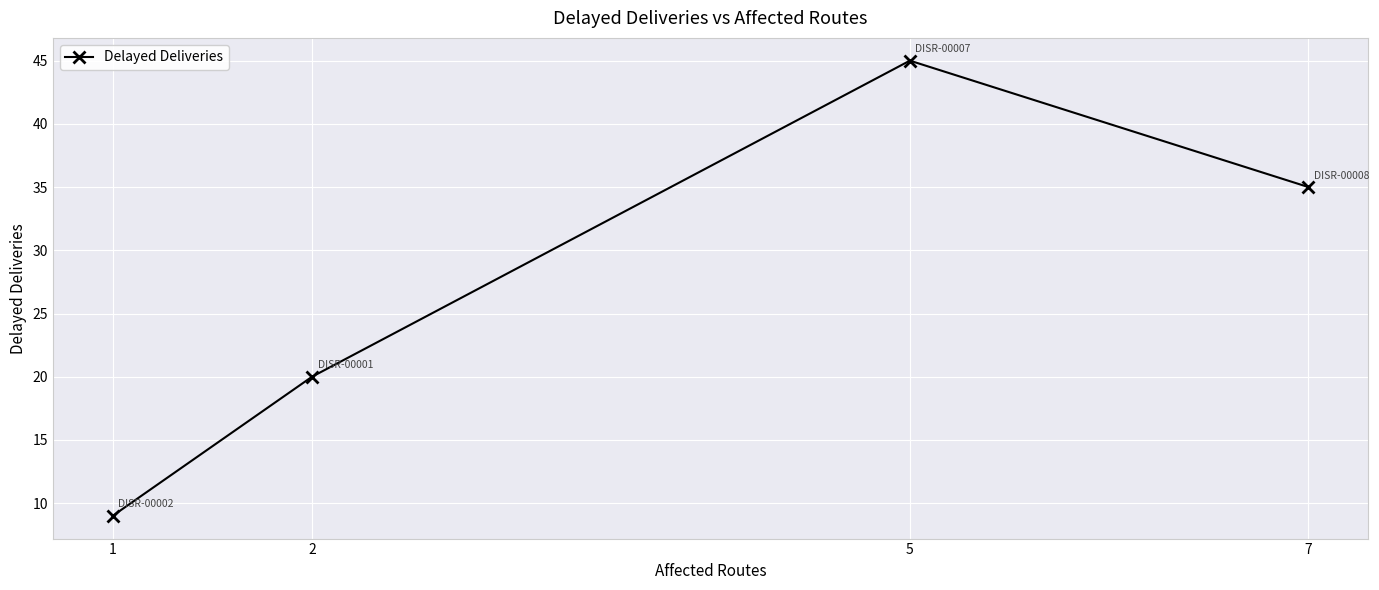

What is the change in value from 5 to 7?

-10